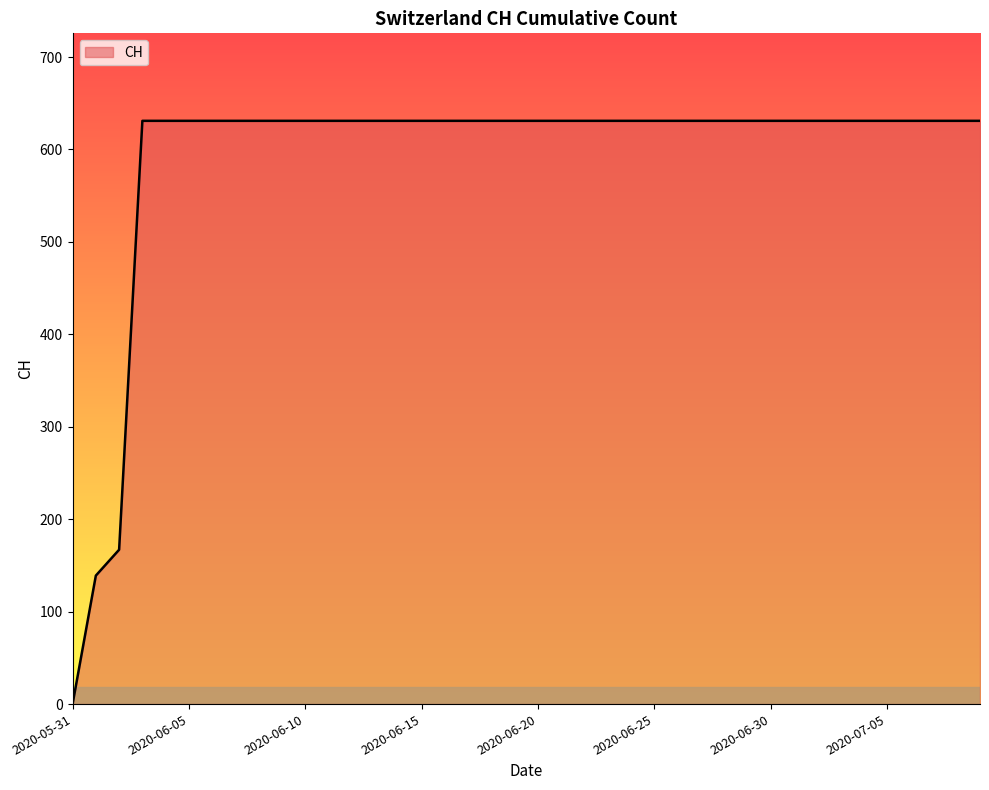

What is the maximum value shown in the chart?

631